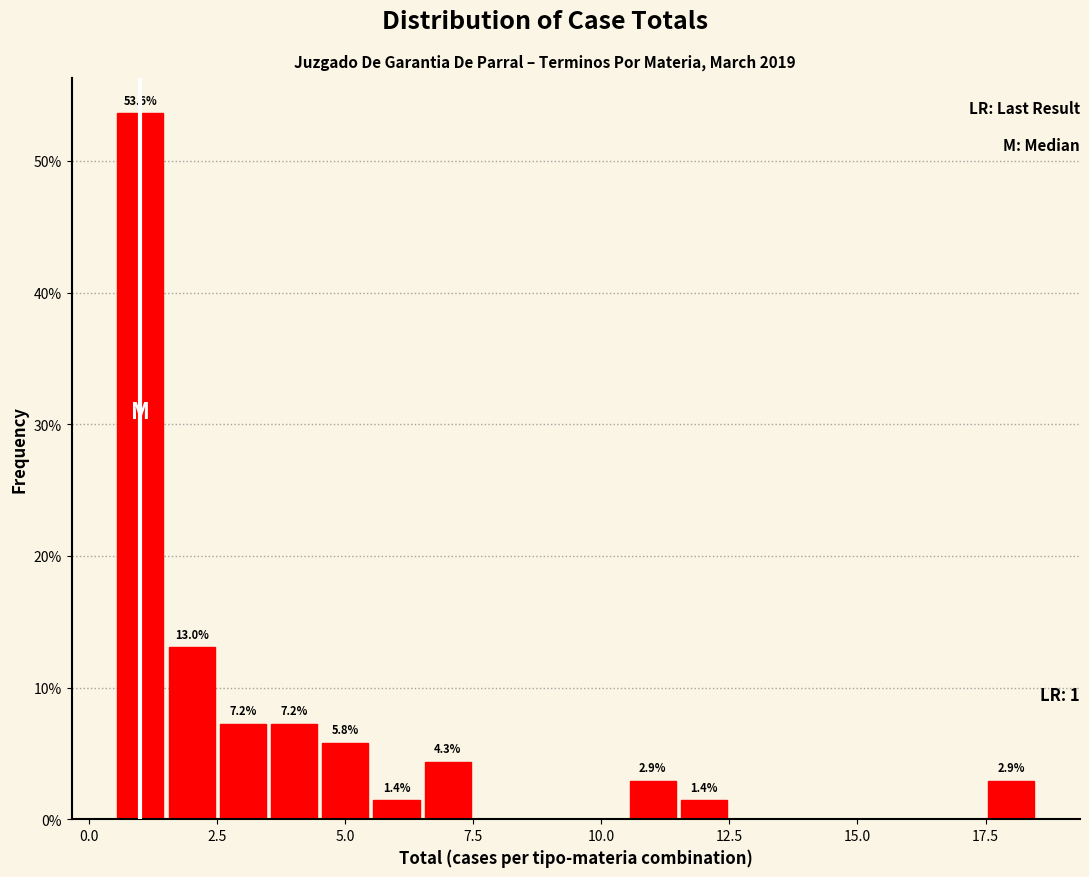

Around what value on the x-axis is the tallest bar? Give the approximate position of its centre, as read against the axis.

1.0